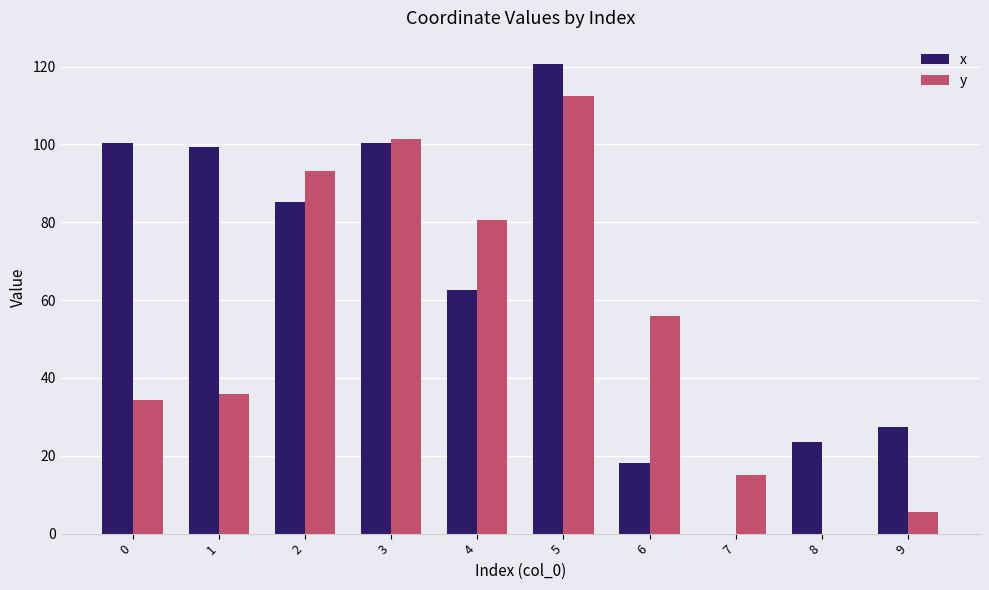

Is it true that x equals 100.3 at 3?

True